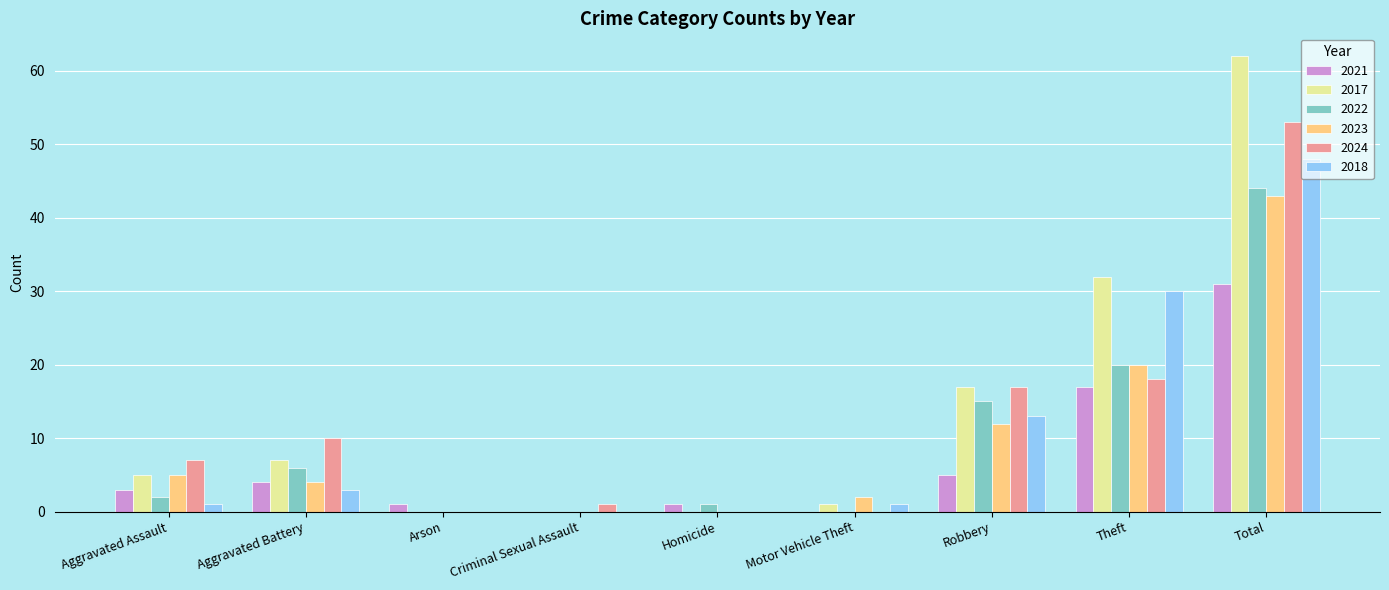

Reading left to right, what are all the values shown in this chart?

2021: 3	4	1	0	1	0	5	17	31
2017: 5	7	0	0	0	1	17	32	62
2022: 2	6	0	0	1	0	15	20	44
2023: 5	4	0	0	0	2	12	20	43
2024: 7	10	0	1	0	0	17	18	53
2018: 1	3	0	0	0	1	13	30	48